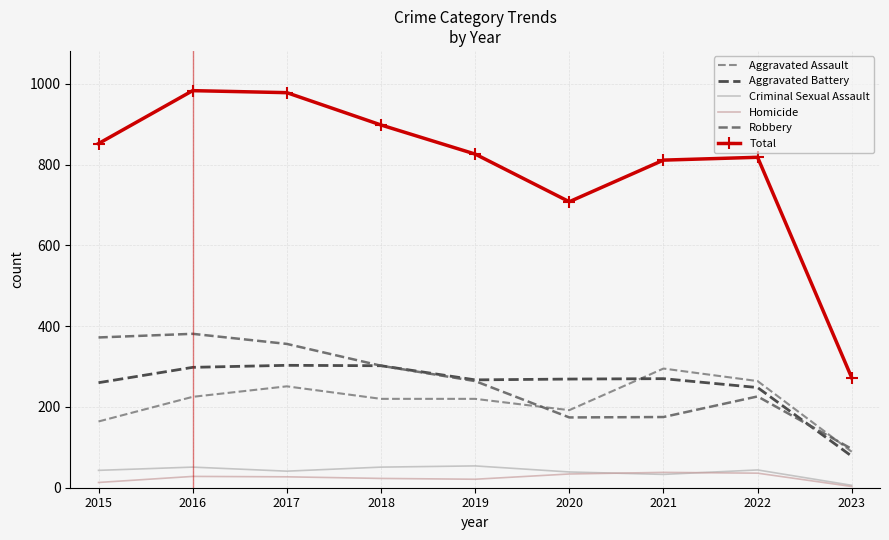

Reading left to right, what are all the values shown in this chart?

Aggravated Assault: 164	225	251	220	220	192	295	264	89
Aggravated Battery: 260	298	303	302	267	269	270	248	78
Criminal Sexual Assault: 43	51	41	51	54	39	33	44	6
Homicide: 13	28	27	23	21	34	38	36	3
Robbery: 372	381	356	302	264	174	175	226	96
Total: 852	983	978	898	826	708	811	818	272